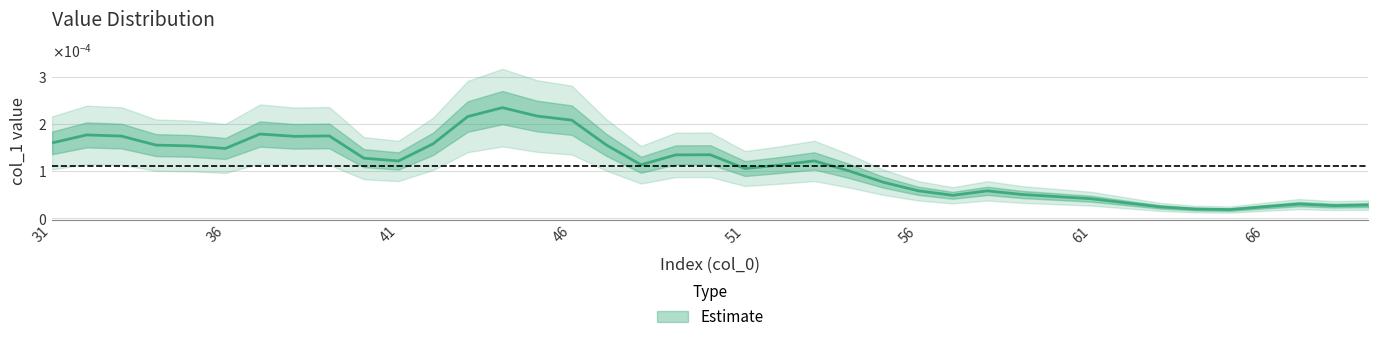

At which label is the value closest to 0?

65